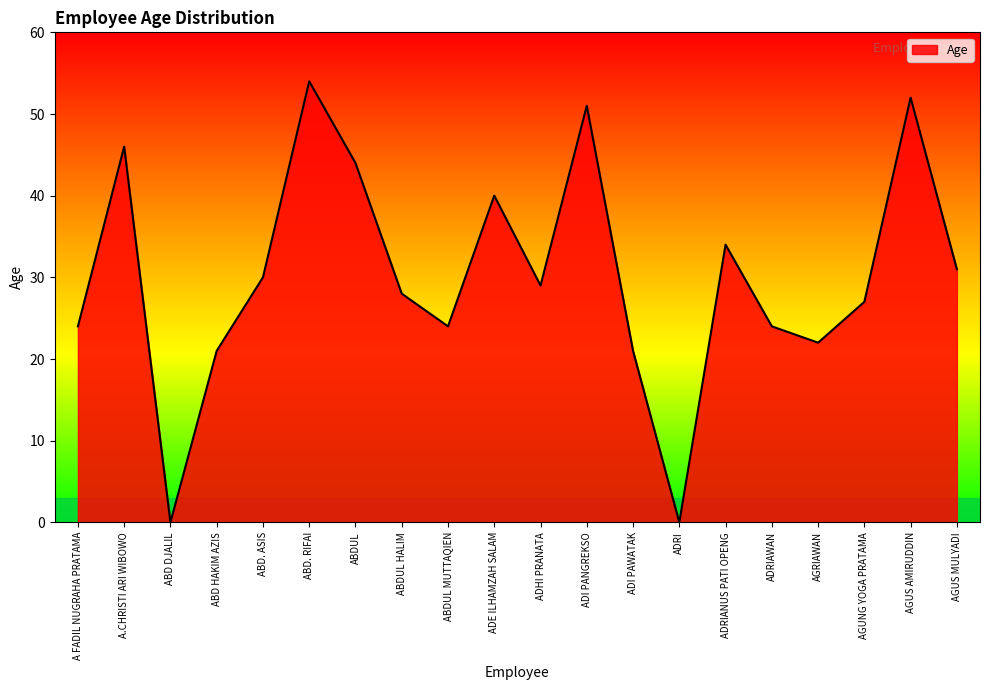

True or false: there are more than 1 points higher than both neighbors.

True